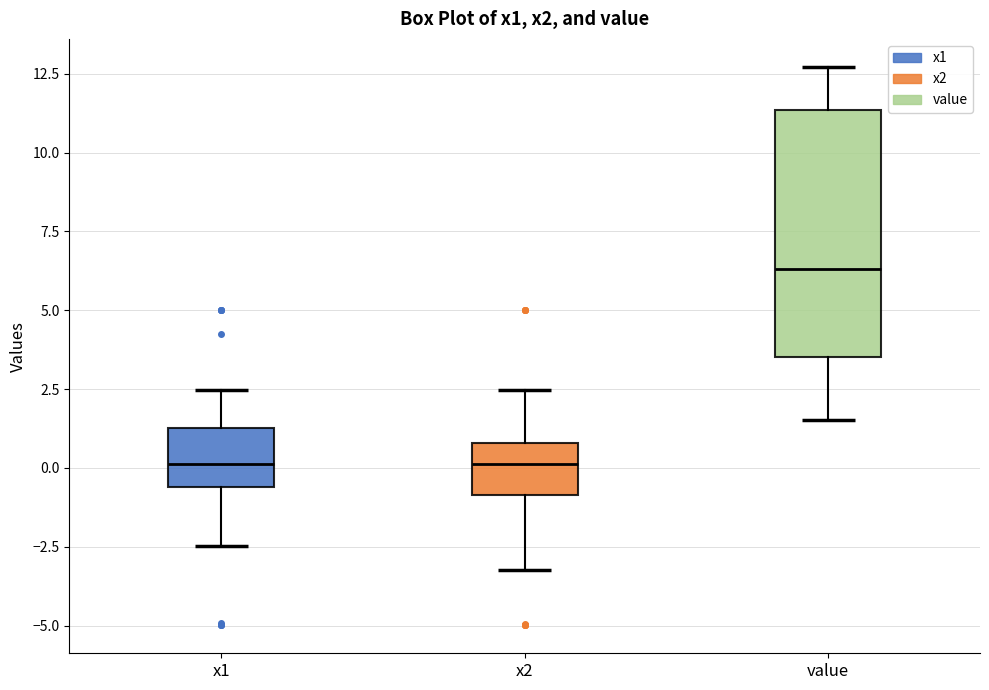

Which box has the highest median line?

value